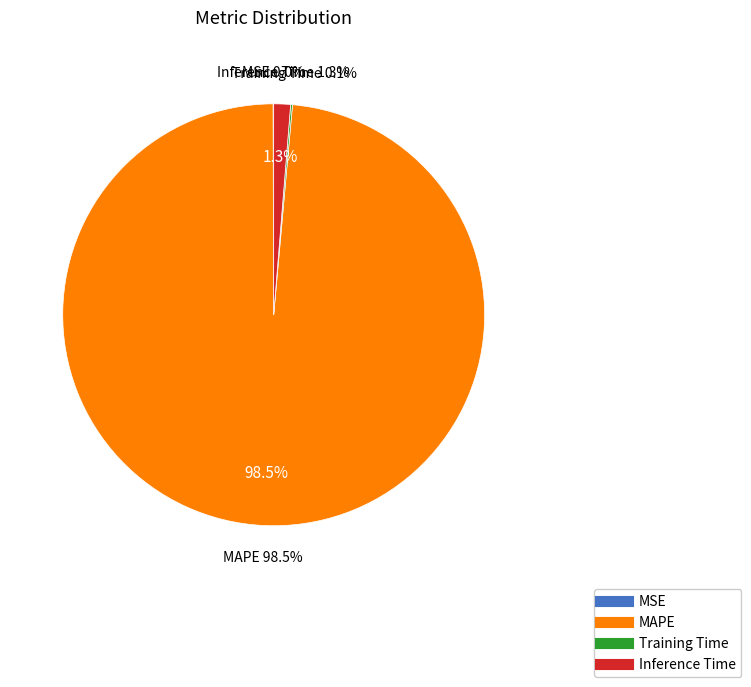

Combined, what portion of the pie is MAPE and Training Time?

98.7%